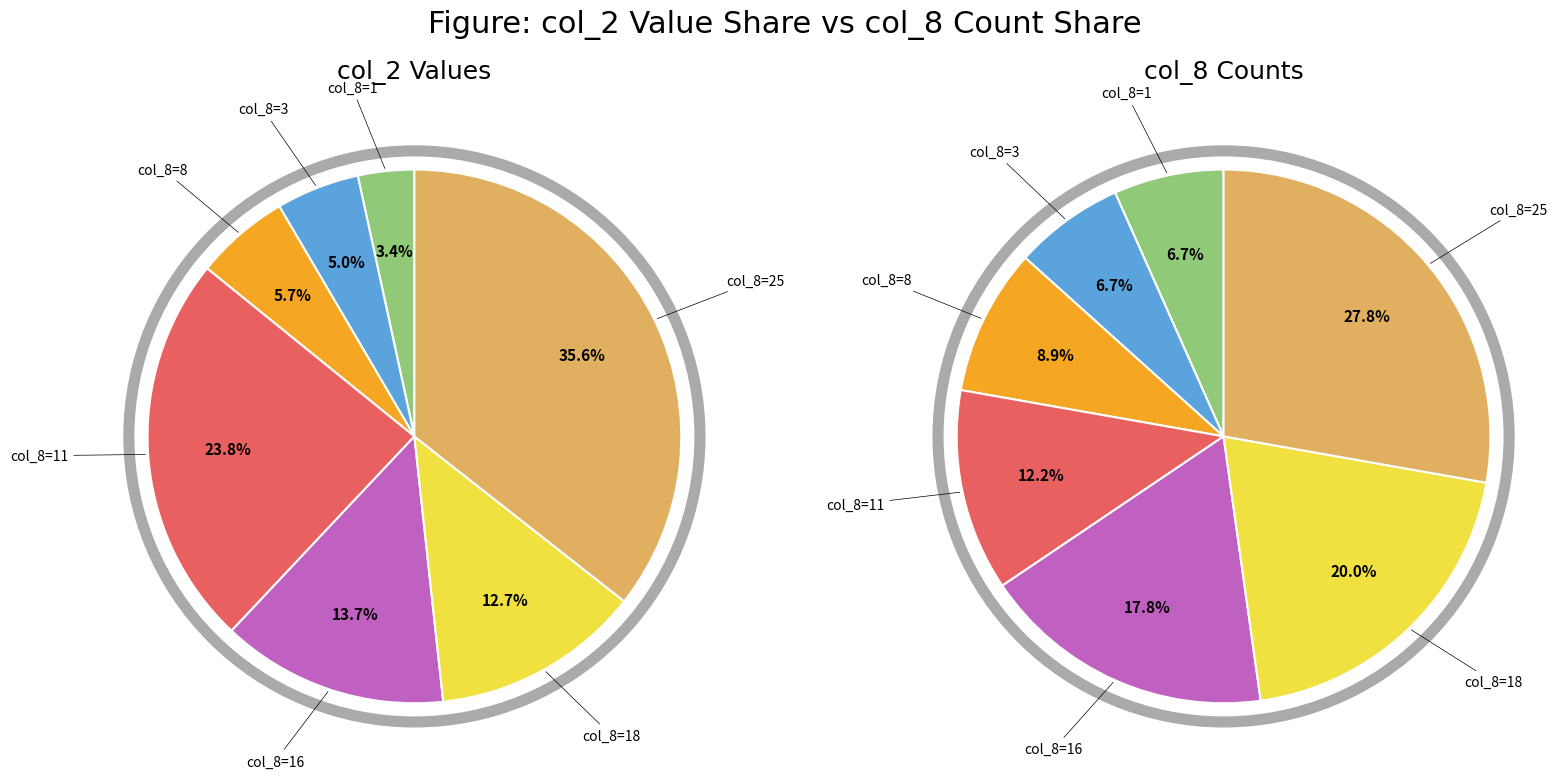

Is there any slice that represents more than half of the pie?

No